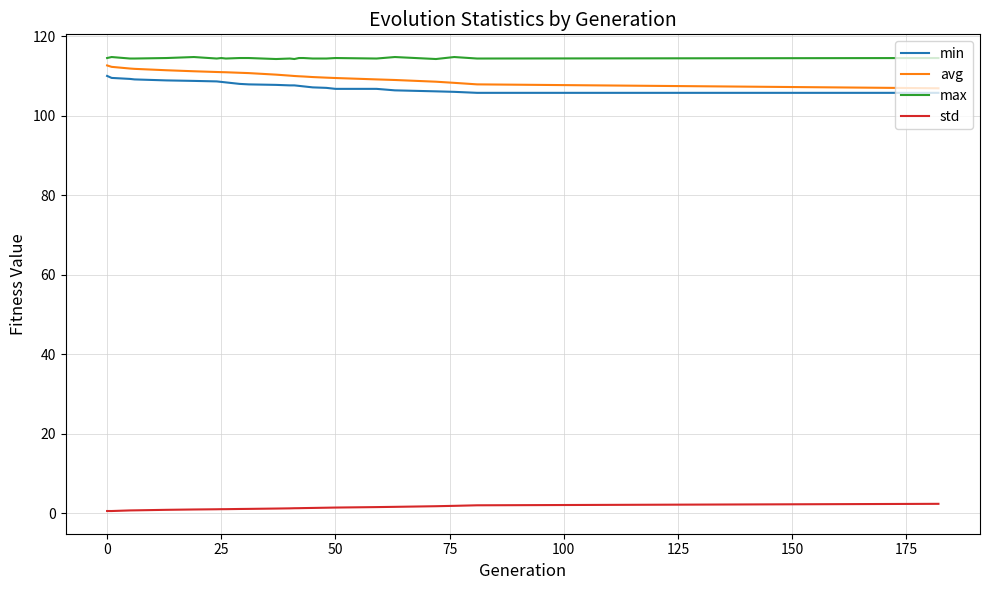

Which series has the largest range (max minus min)?

avg